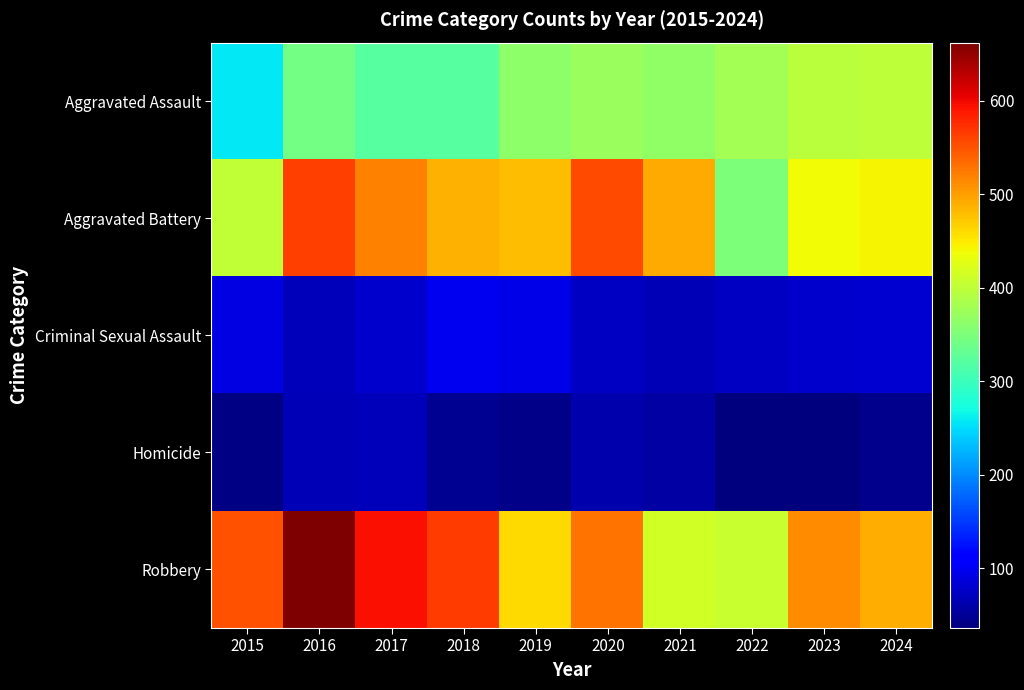

Which series has the largest total across all categories?

Robbery